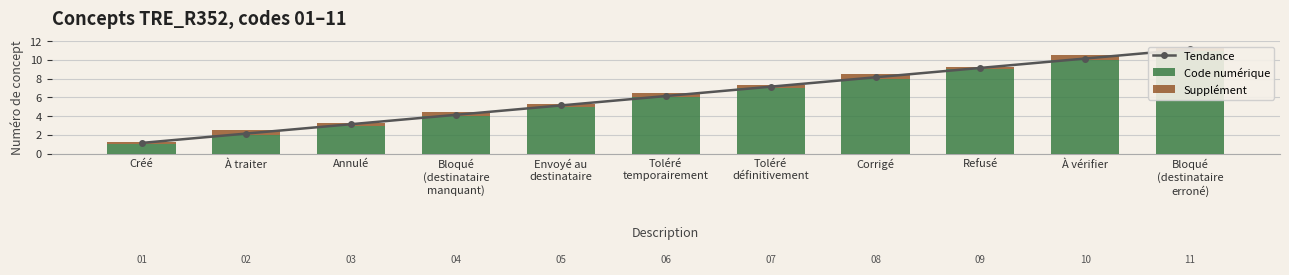

Which series has the largest total across all categories?

Tendance